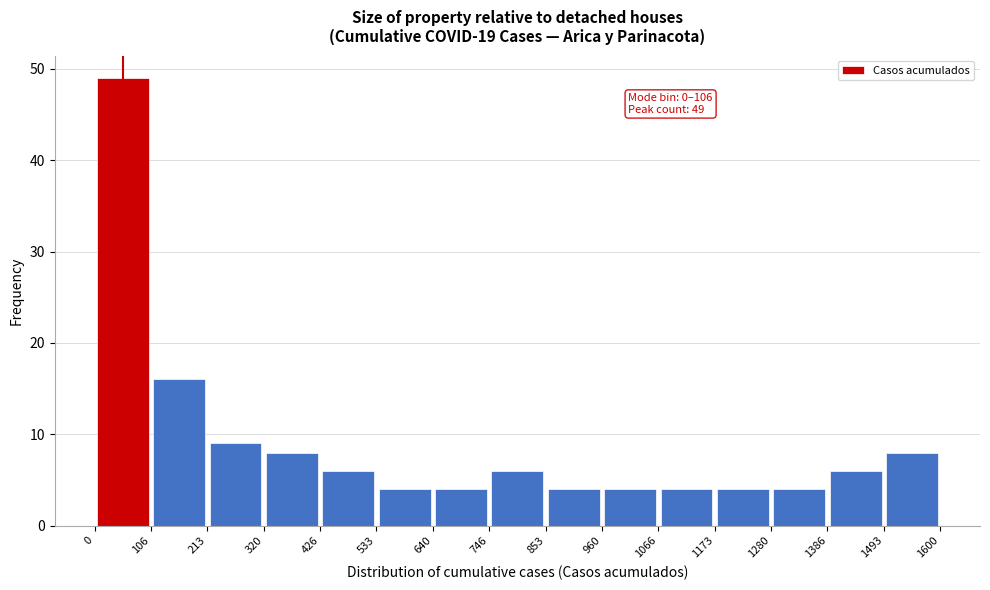

Which range on the x-axis has the tallest bar?

0 to 106